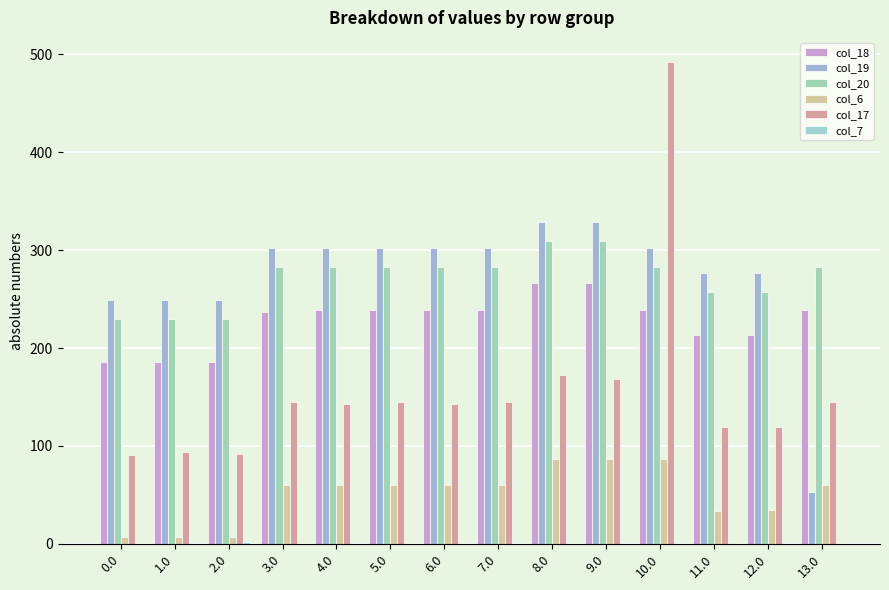

How many distinct data groups are displayed?

6